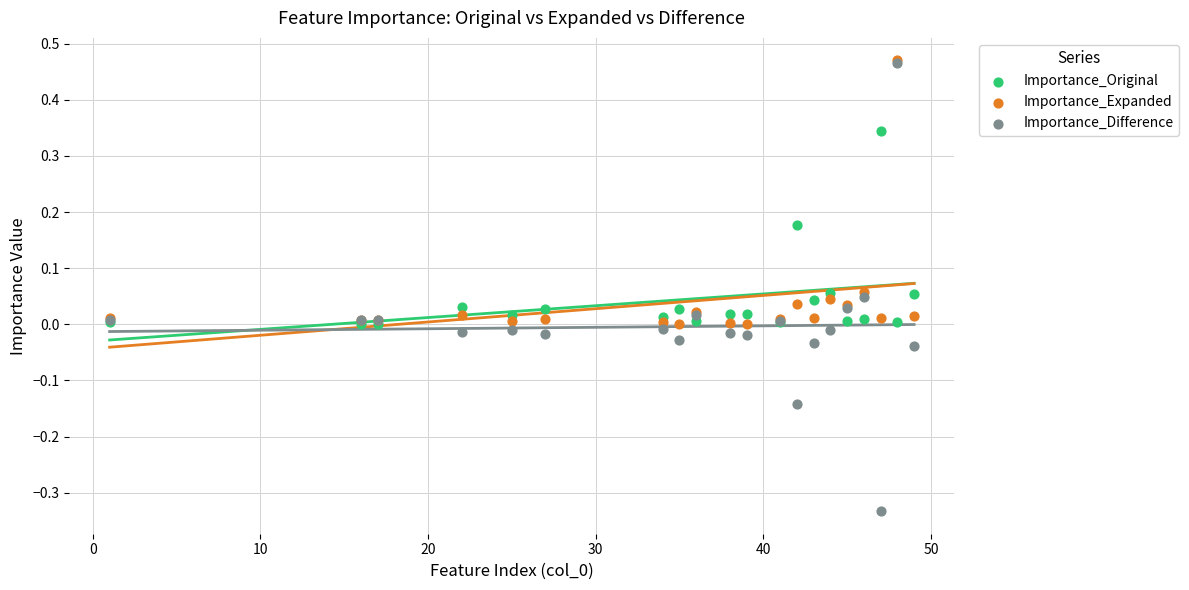

What are all the series names shown in the legend?

Importance_Original, Importance_Expanded, Importance_Difference